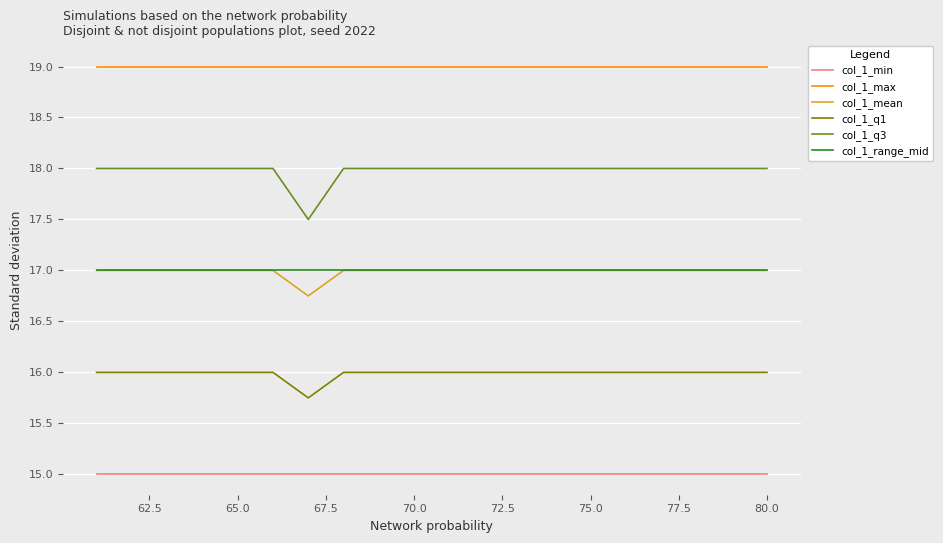

True or false: col_1_max and col_1_range_mid intersect in this chart.

False